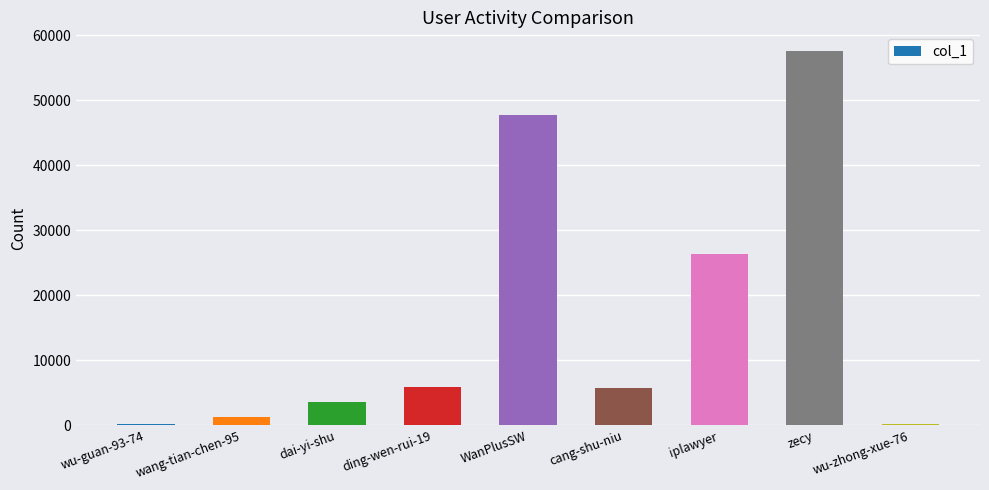

Where is the data nearest to the value 28838?

iplawyer